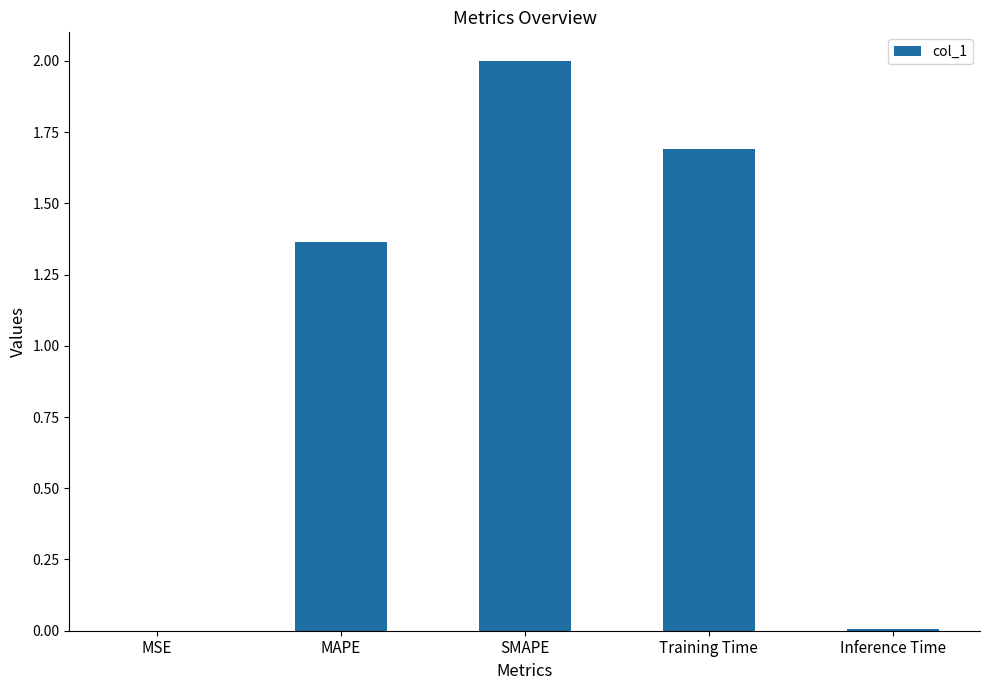

What is the greatest value displayed?

2.0